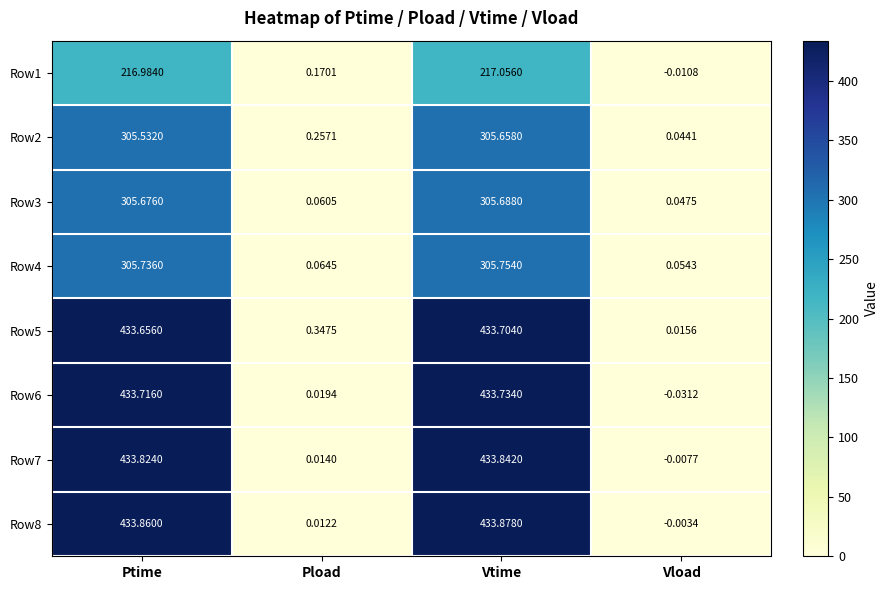

How many categories are shown in the chart?

4